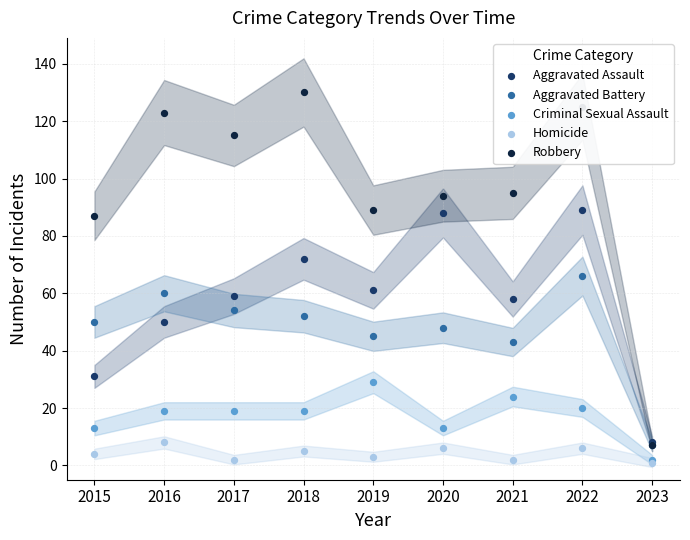

Which series has the largest Y range (max minus min)?

Robbery